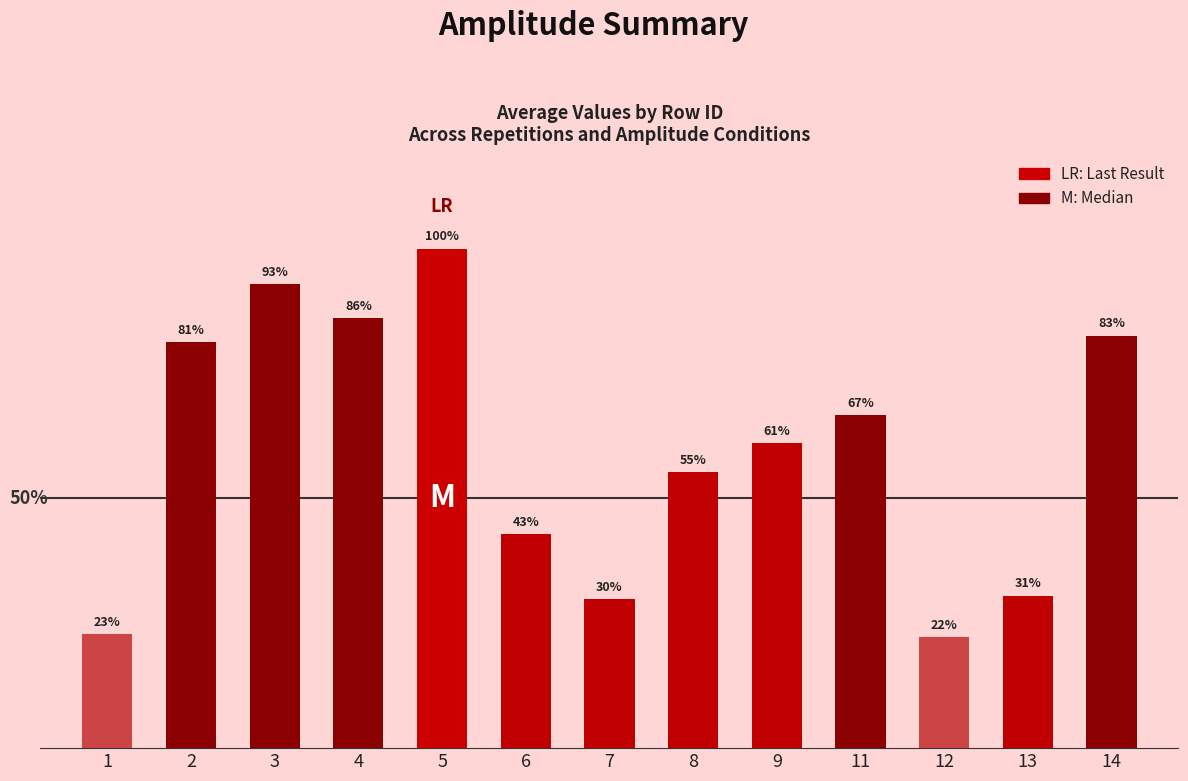

Does the chart contain stacked bars?

No